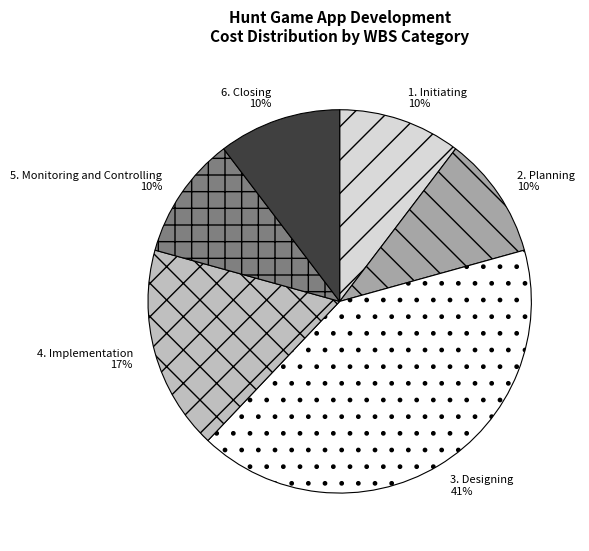

Is there a majority slice in this chart?

No